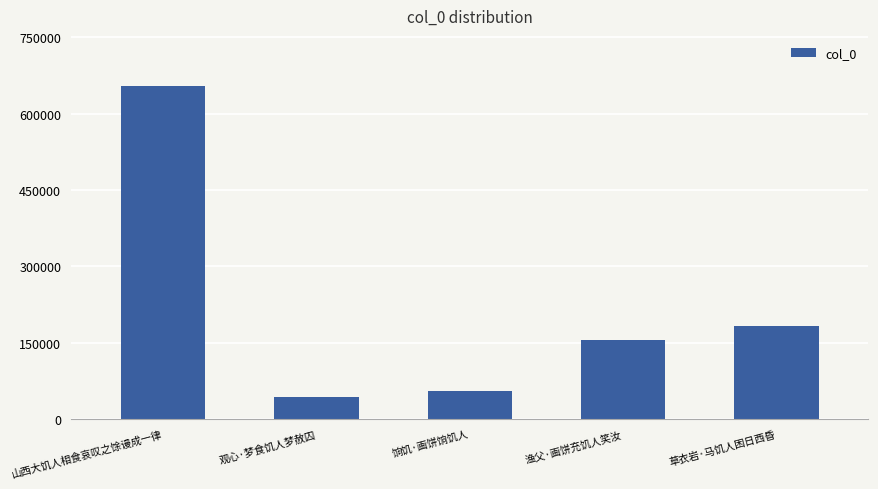

Is it true that the value at 草衣岩·马饥人困日西昏 is 182361?

True